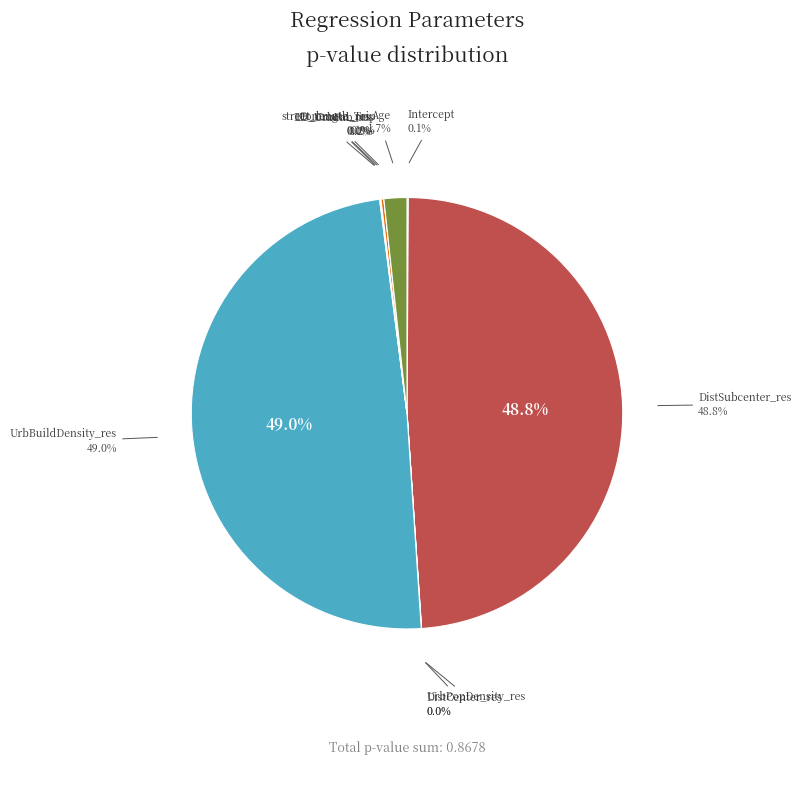

Which slice is the smallest?

DistCenter_res